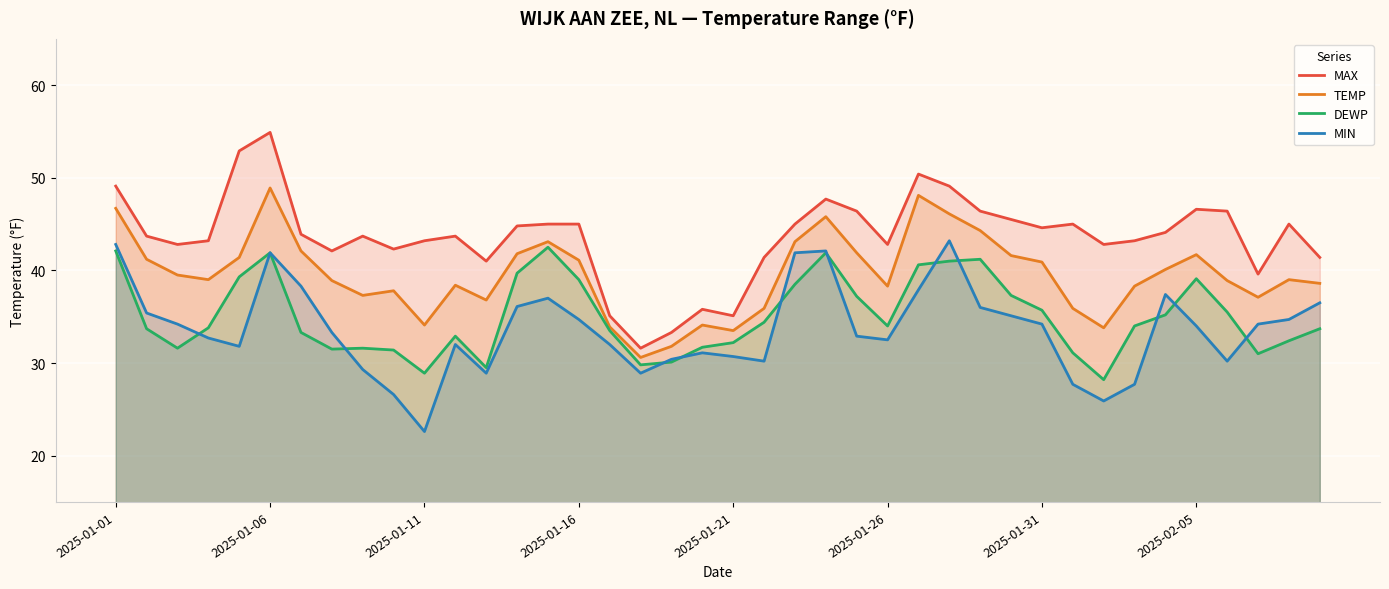

Which series has the widest spread of values?

MAX